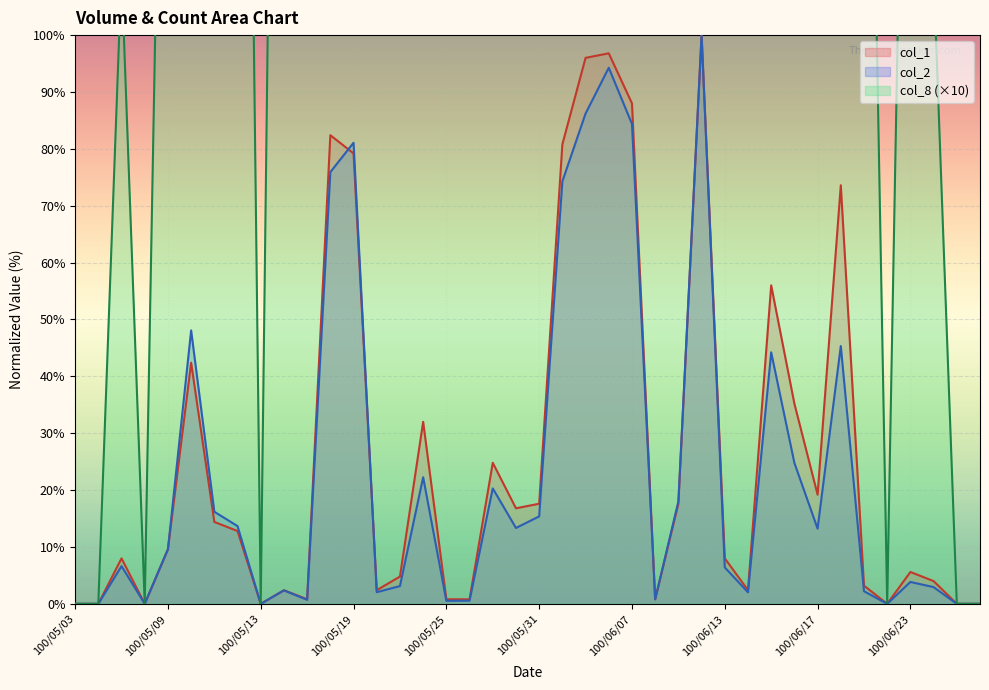

What is the total value across all series at 100/06/10?

1200.0